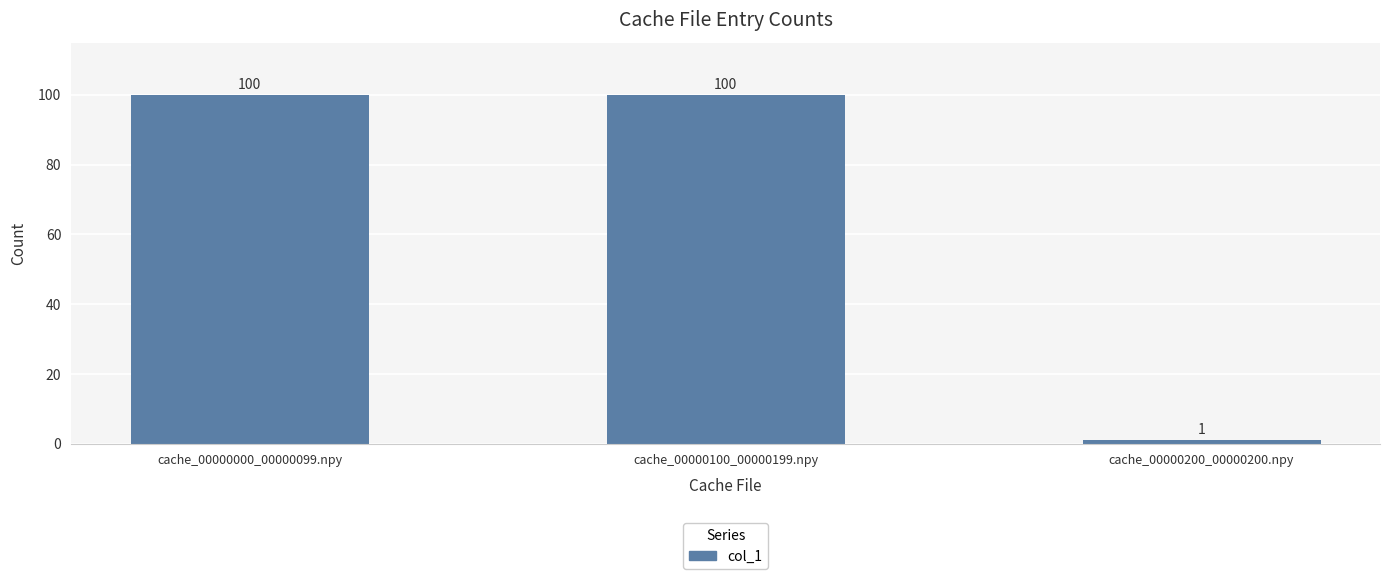

The value at cache_00000000_00000099.npy is 100. True or false?

True